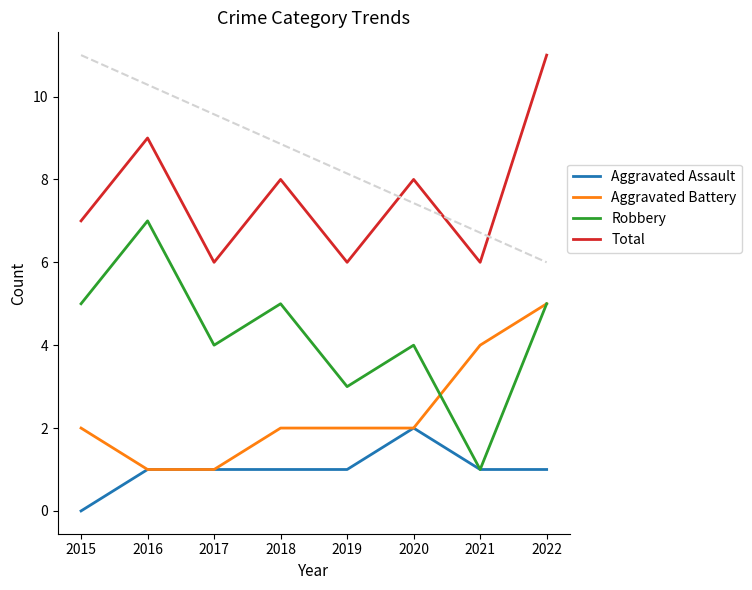

Reading left to right, transcribe all the data shown in this chart.

Aggravated Assault: 0	1	1	1	1	2	1	1
Aggravated Battery: 2	1	1	2	2	2	4	5
Robbery: 5	7	4	5	3	4	1	5
Total: 7	9	6	8	6	8	6	11